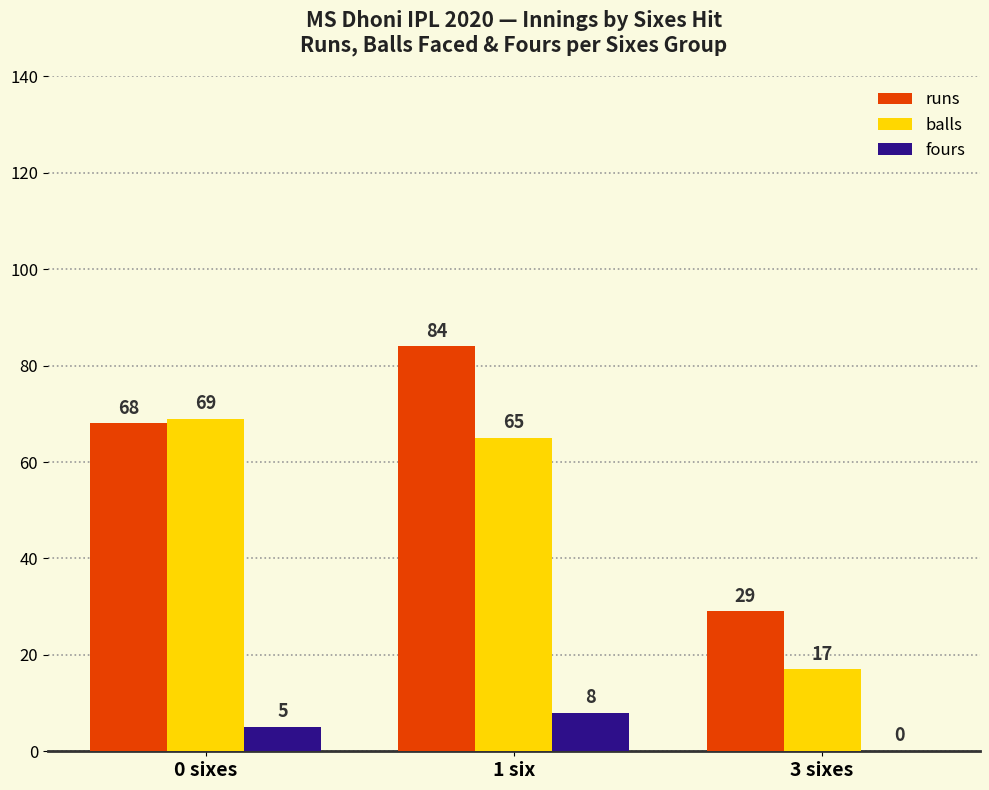

What is the maximum value shown in the chart?

84